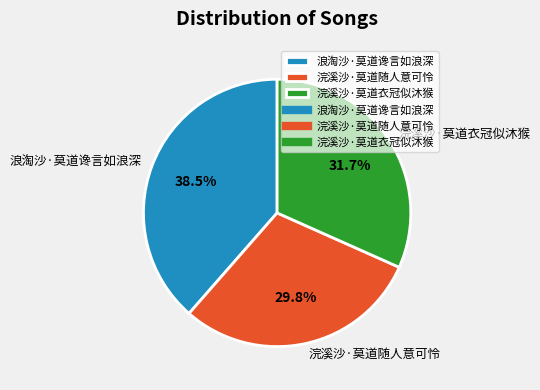

Rank the categories by value from lowest to highest.

浣溪沙·莫道随人意可怜, 浣溪沙·莫道衣冠似沐猴, 浪淘沙·莫道谗言如浪深